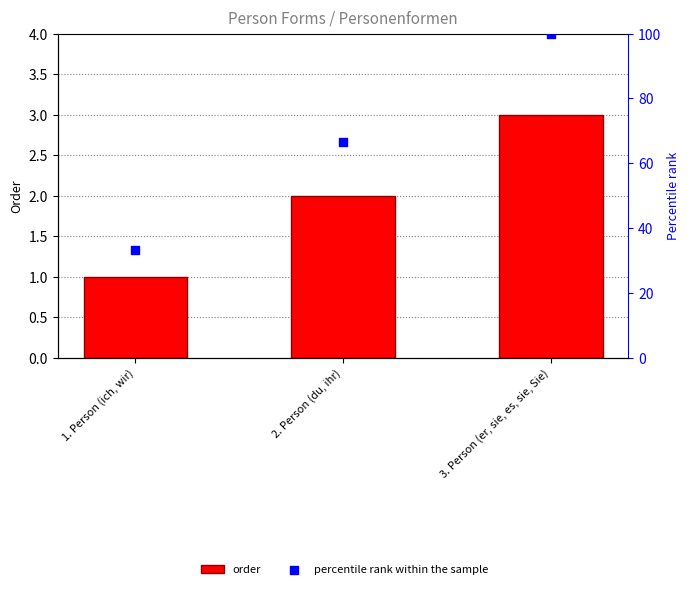

Which series reaches the maximum Y coordinate?

percentile rank within the sample